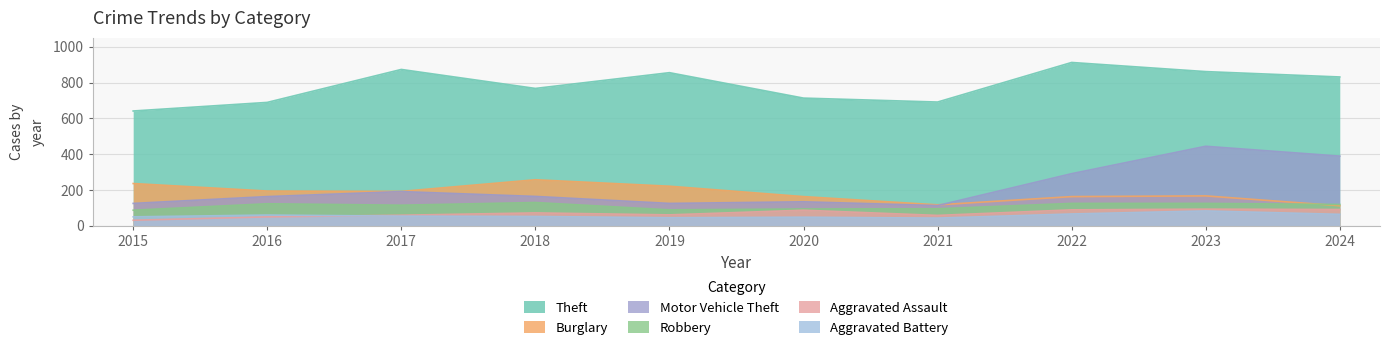

How many values in the Burglary series are below 192?

5